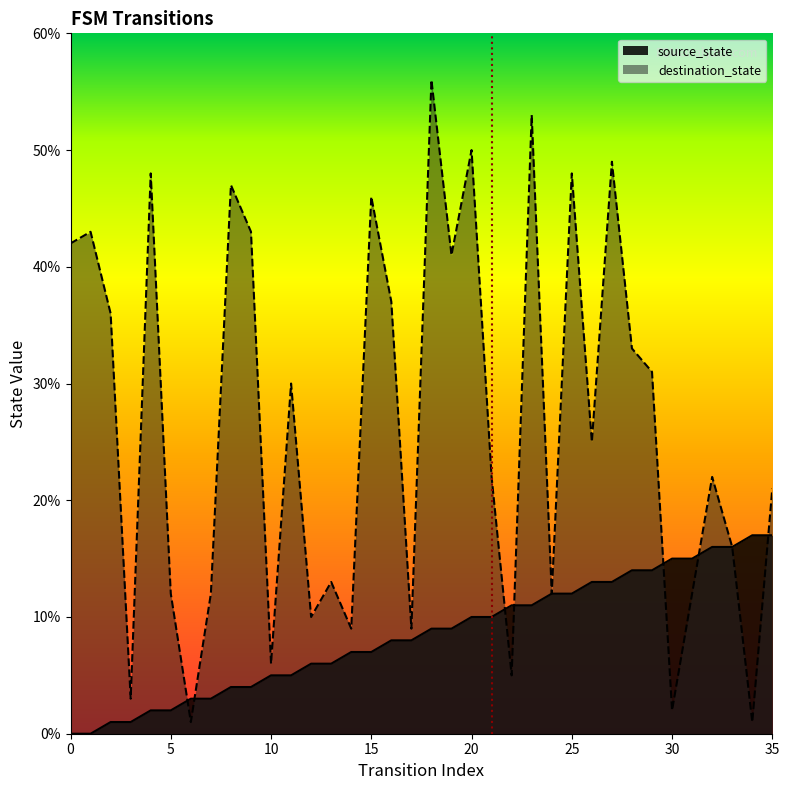

At which label is destination_state closest to 28?

11